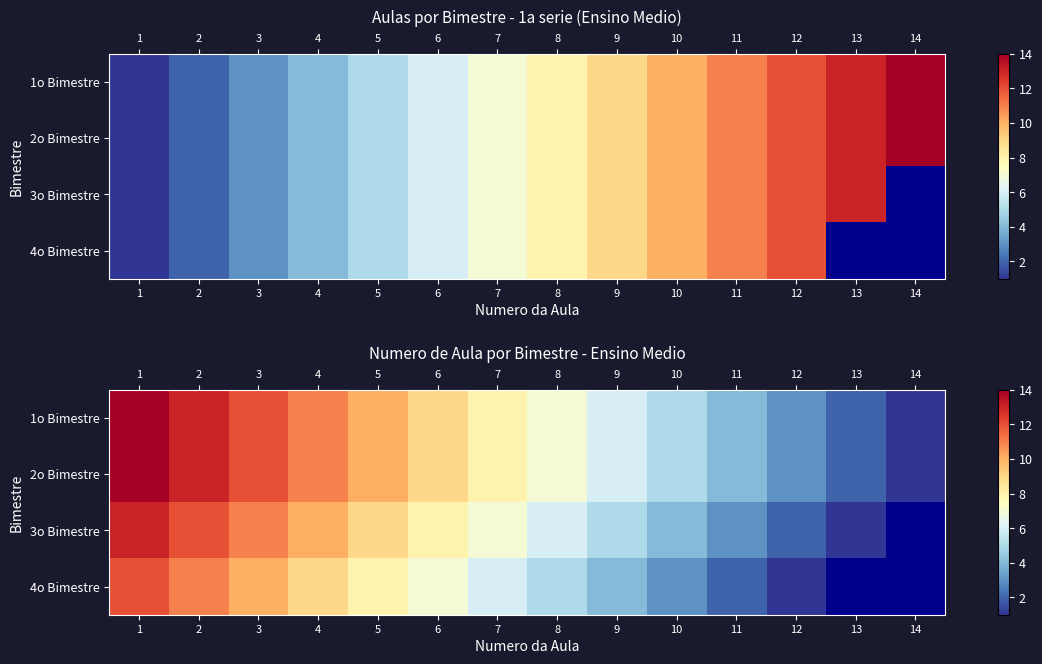

What is the sum of all 2o Bimestre values?

105.0